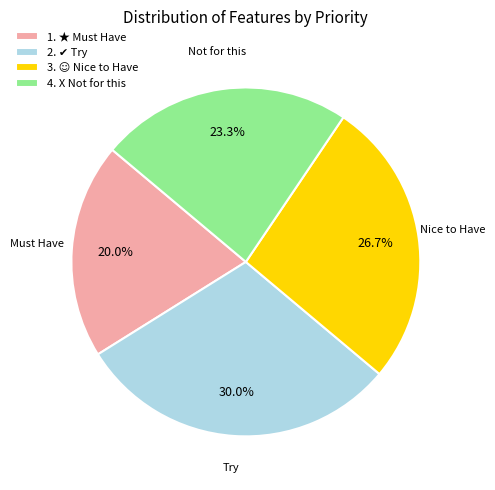

Which slice is the smallest?

1. ★ Must Have